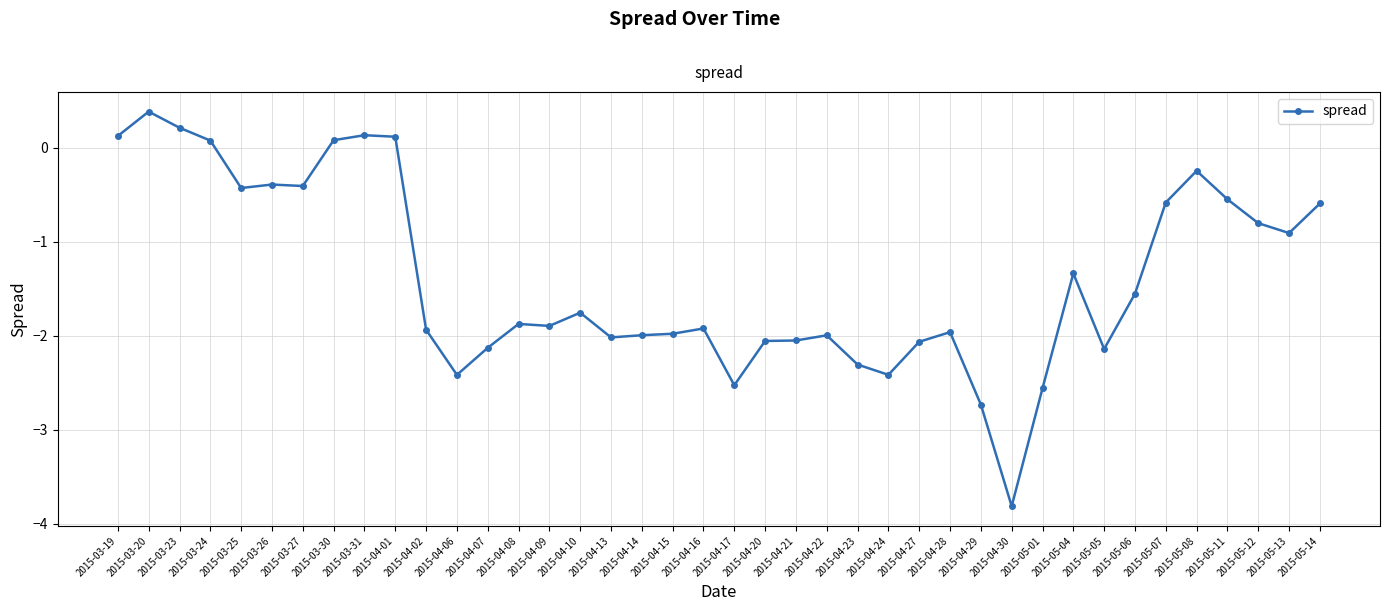

At which category does the data reach its first local peak?

2015-03-20